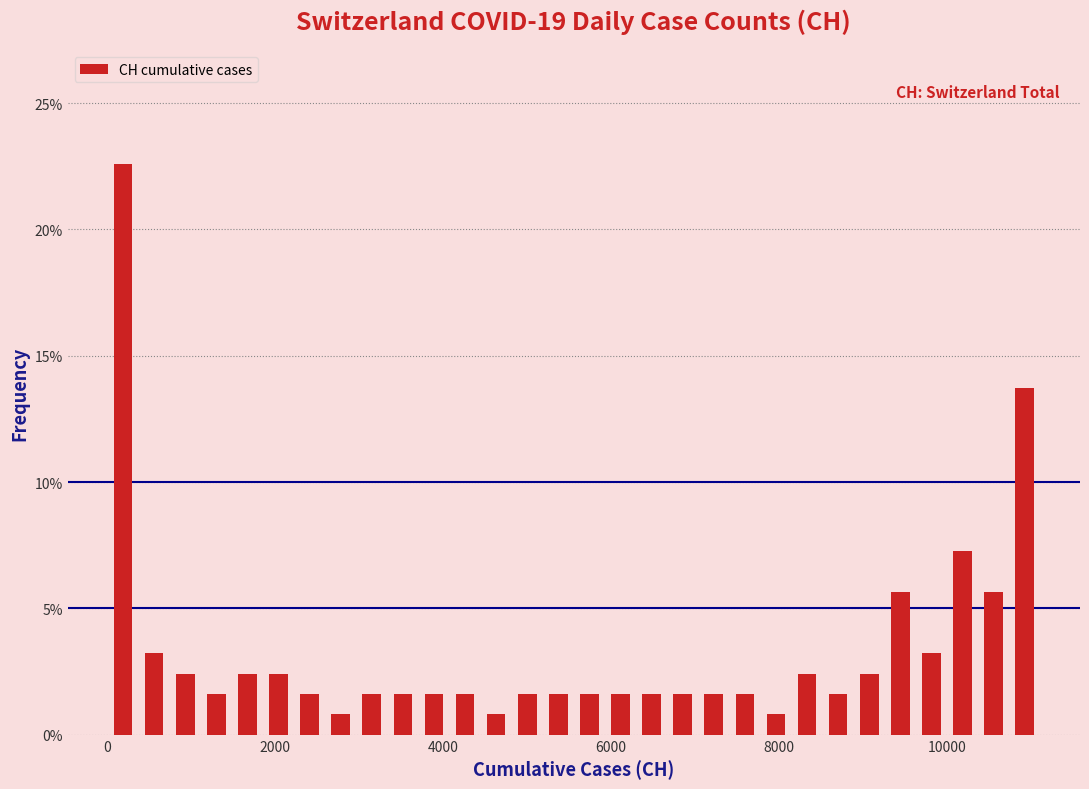

Around what value on the x-axis is the tallest bar? Give the approximate position of its centre, as read against the axis.

200